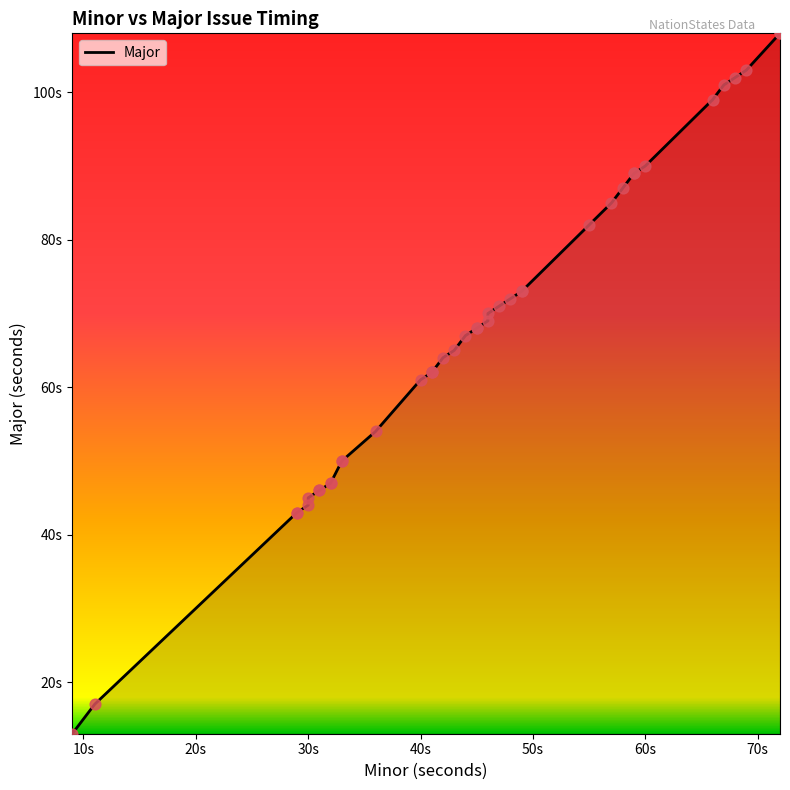

What is the change in value from 40 to 58?

+26